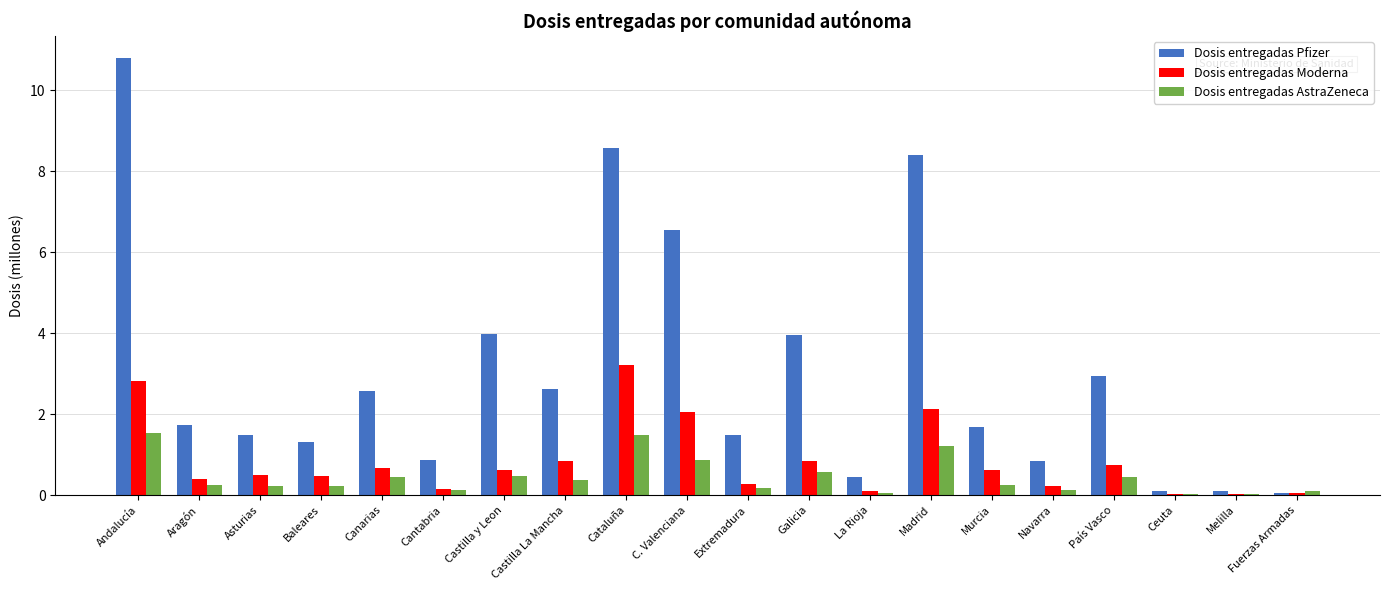

Which category has the highest value across all series?

Andalucía